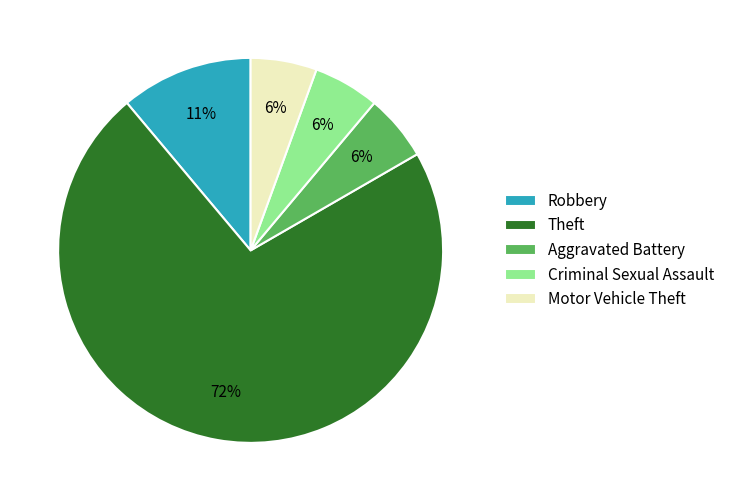

To the nearest percent, what is the average slice percentage?

20%